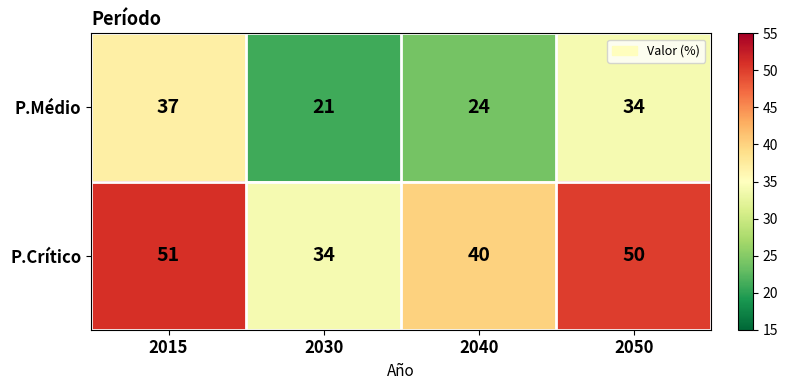

At which category is the sum across all series the highest?

2015